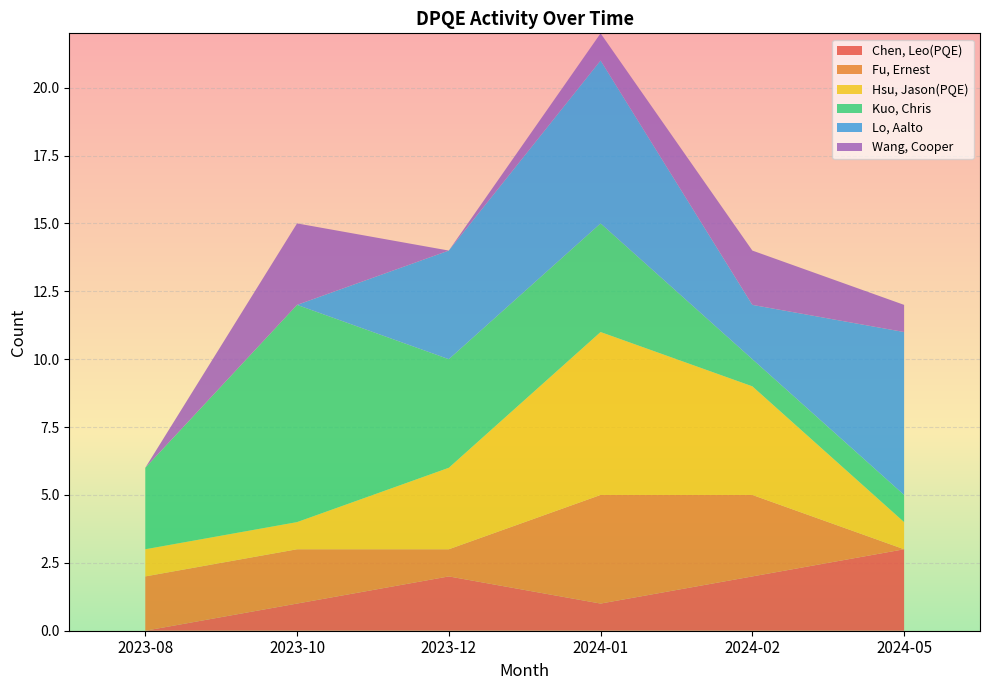

Reading left to right, transcribe all the data shown in this chart.

Chen, Leo(PQE): 2023-08=0	2023-10=1	2023-12=2	2024-01=1	2024-02=2	2024-05=3
Fu, Ernest: 2023-08=2	2023-10=2	2023-12=1	2024-01=4	2024-02=3	2024-05=0
Hsu, Jason(PQE): 2023-08=1	2023-10=1	2023-12=3	2024-01=6	2024-02=4	2024-05=1
Kuo, Chris: 2023-08=3	2023-10=8	2023-12=4	2024-01=4	2024-02=1	2024-05=1
Lo, Aalto: 2023-08=0	2023-10=0	2023-12=4	2024-01=6	2024-02=2	2024-05=6
Wang, Cooper: 2023-08=0	2023-10=3	2023-12=0	2024-01=1	2024-02=2	2024-05=1